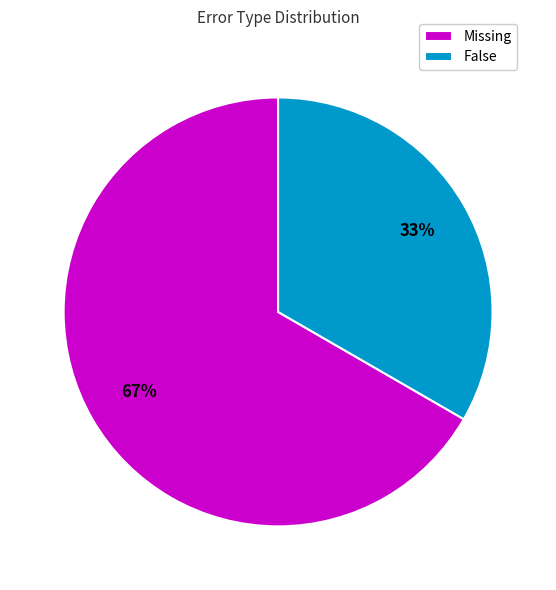

Rank the categories by value from highest to lowest.

Missing, False